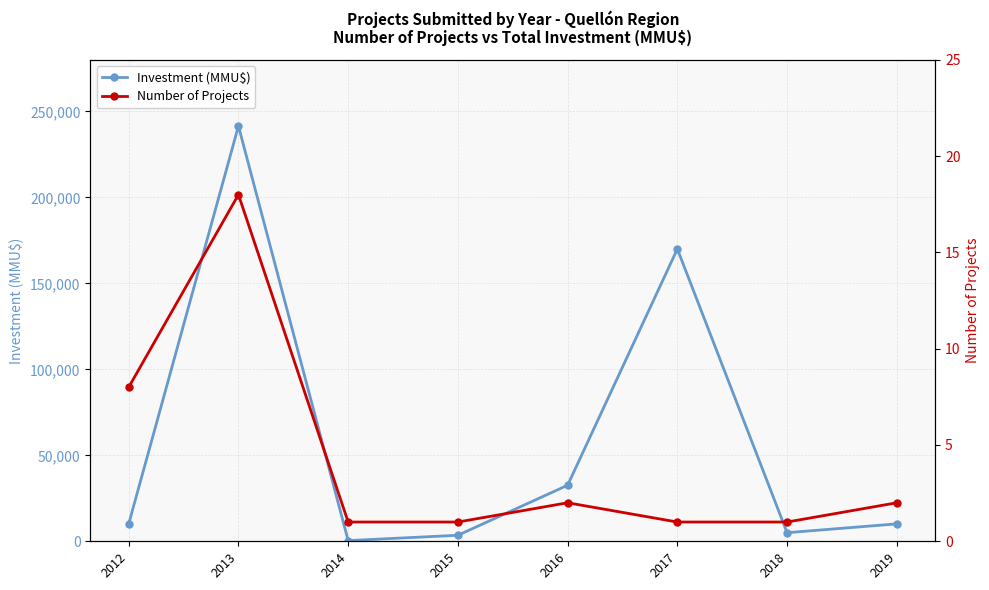

Is the value of Investment (MMU$) at 2019 greater than the value of Number of Projects at 2013?

Yes